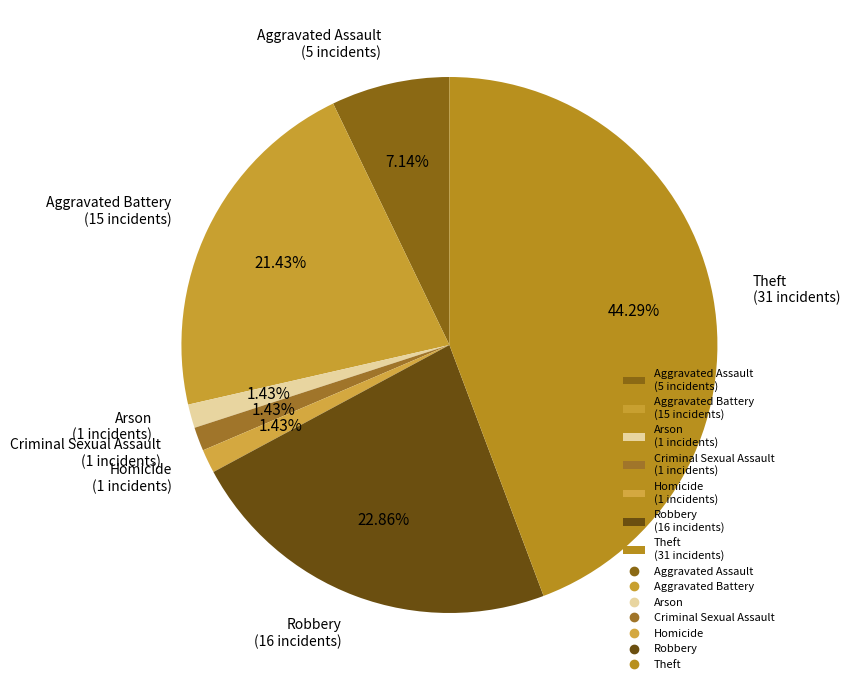

Is there any slice that represents more than half of the pie?

No